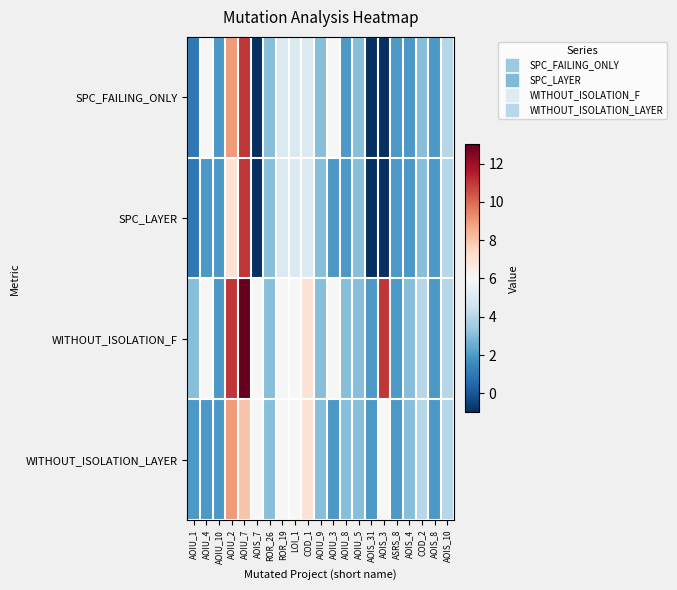

At how many categories does at least one series exceed 5?

9